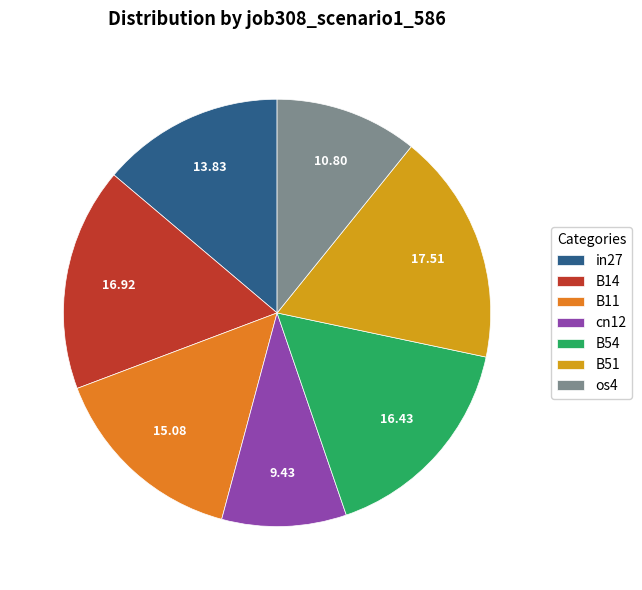

Which has a higher value, cn12 or os4?

os4